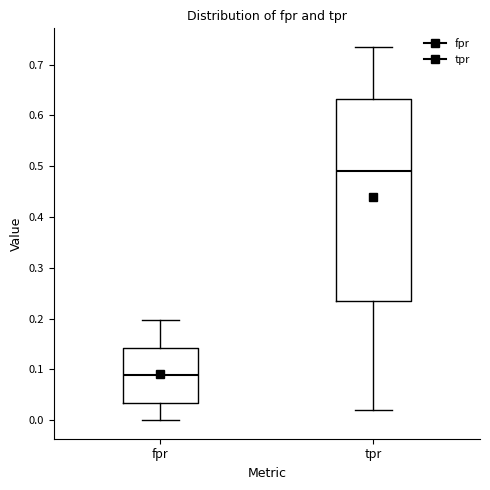

Reading left to right, read every box against the y-axis: the position of its median line, the range the box covers, and the ends of its whiskers. The values are not printed on the chart, so give them approximately, as read against the axis.

fpr: median 0.09, box 0.03 to 0.14, whiskers 0.00 to 0.20
tpr: median 0.49, box 0.23 to 0.63, whiskers 0.02 to 0.73